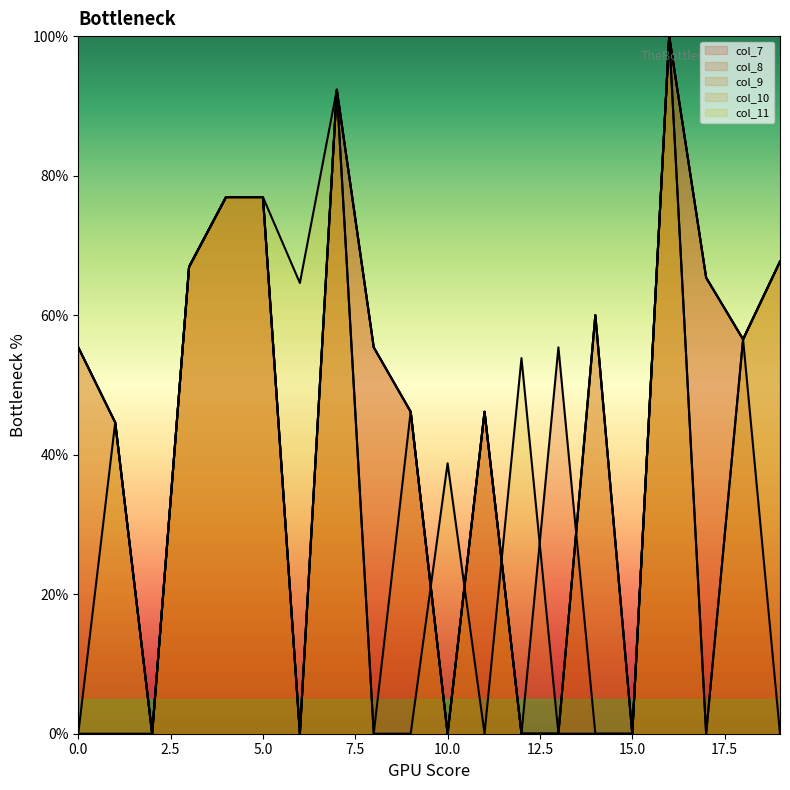

What is the sum of the col_8 values at 4 and 7?

169.2